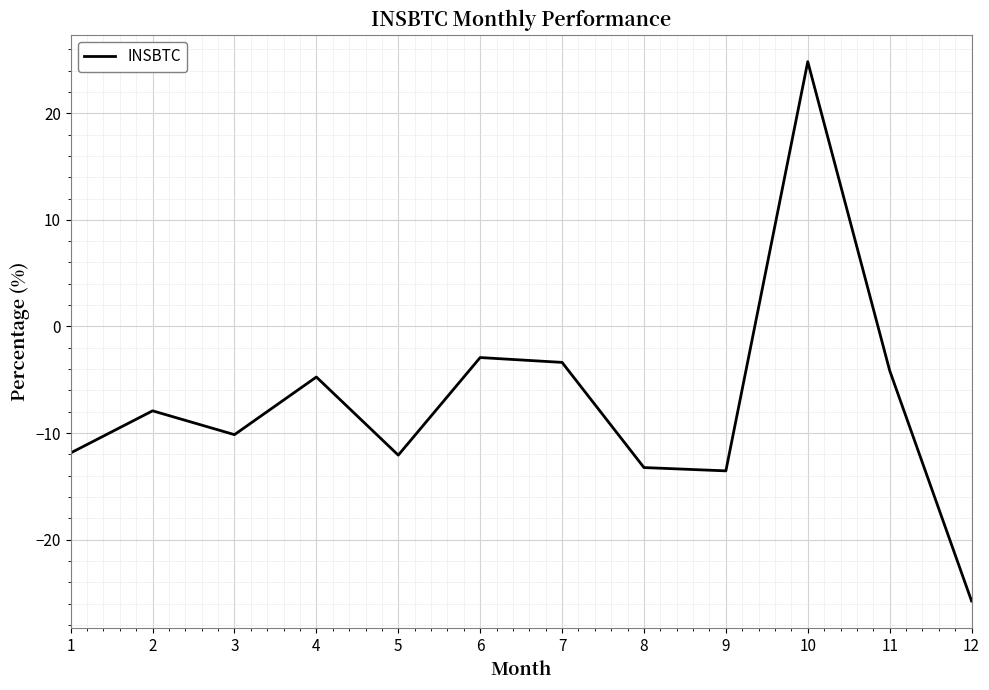

How many values are below -7?

7